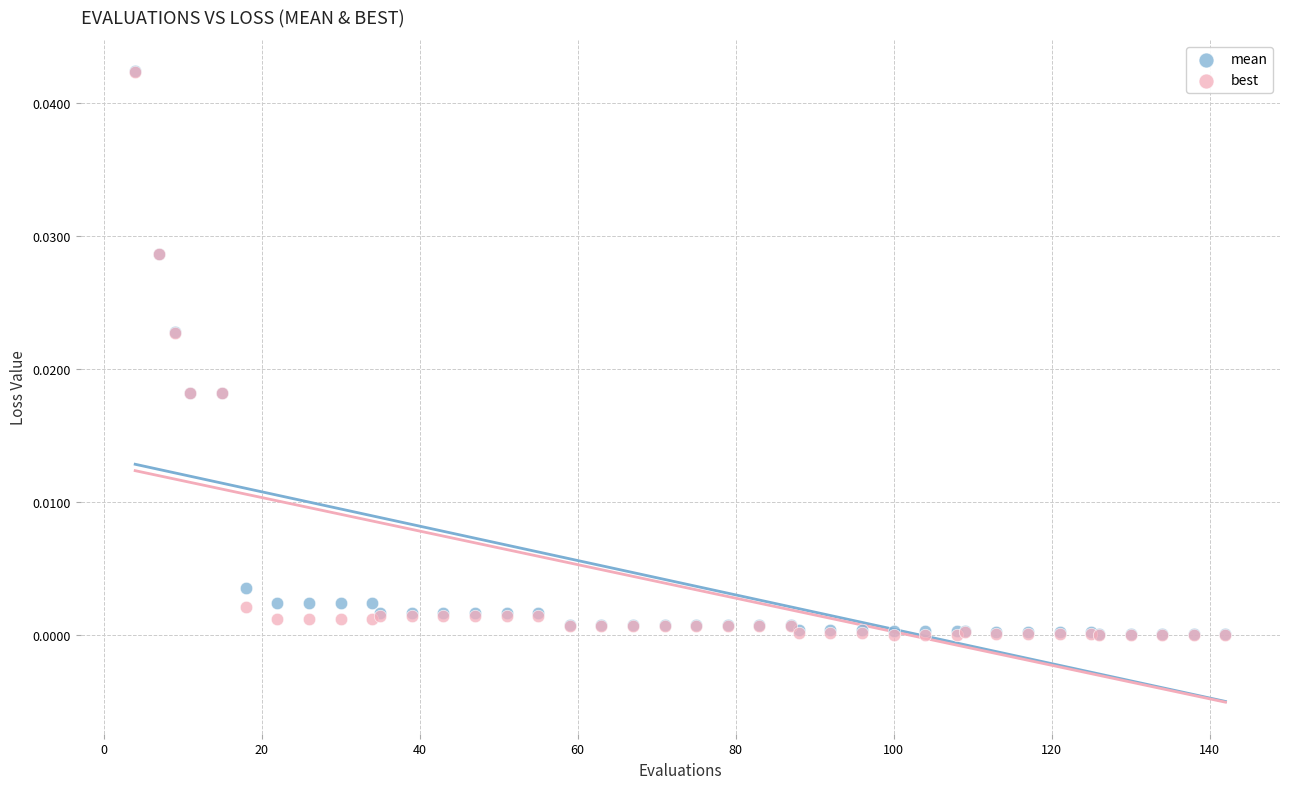

What are all the series names shown in the legend?

mean, best